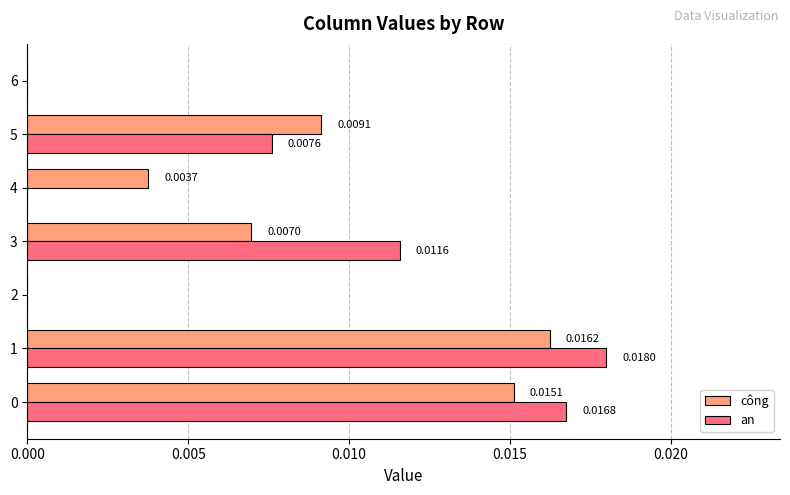

Is the value of công at 0 greater than the value of an at 1?

No